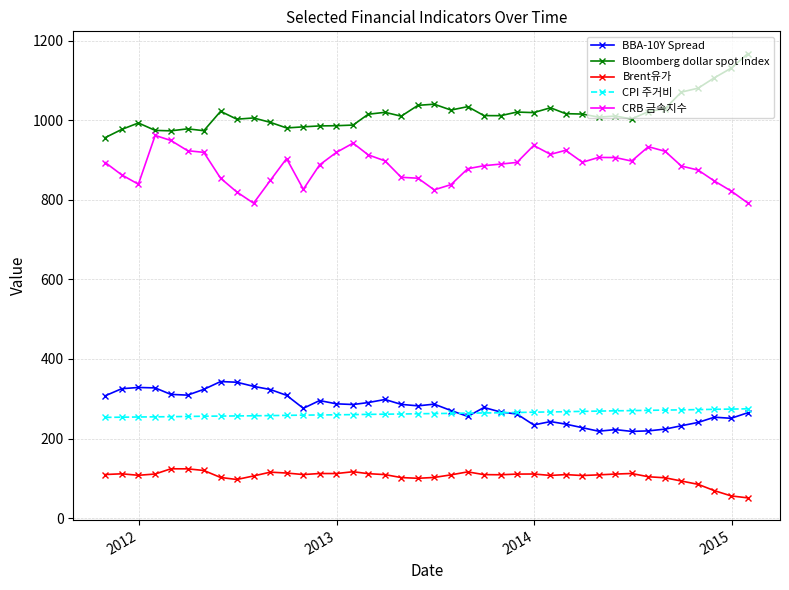

What is the maximum value shown in the chart?

1167.9